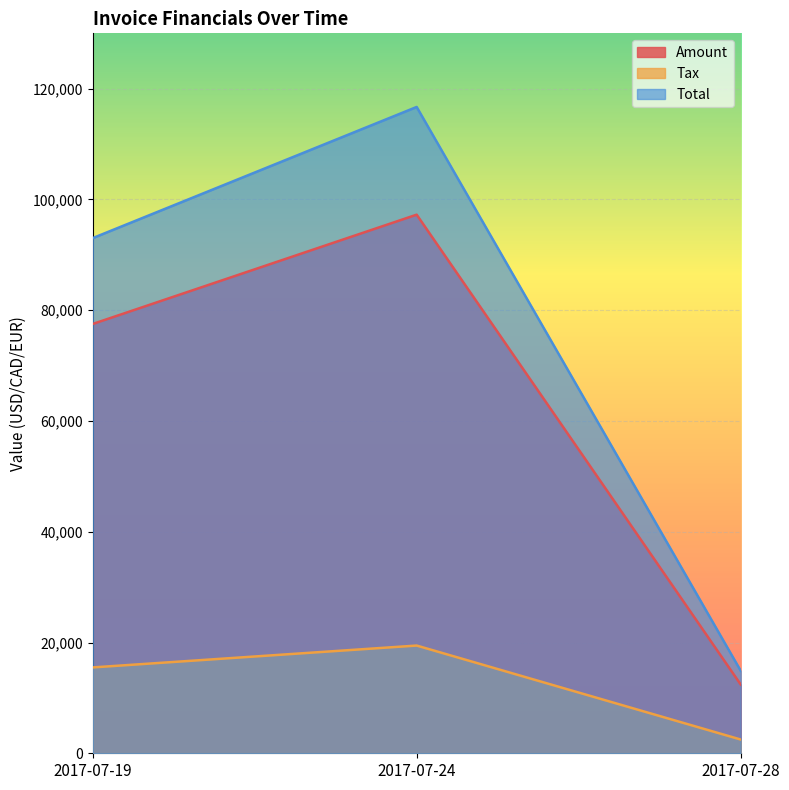

What are all the series names shown in the legend?

Amount, Tax, Total